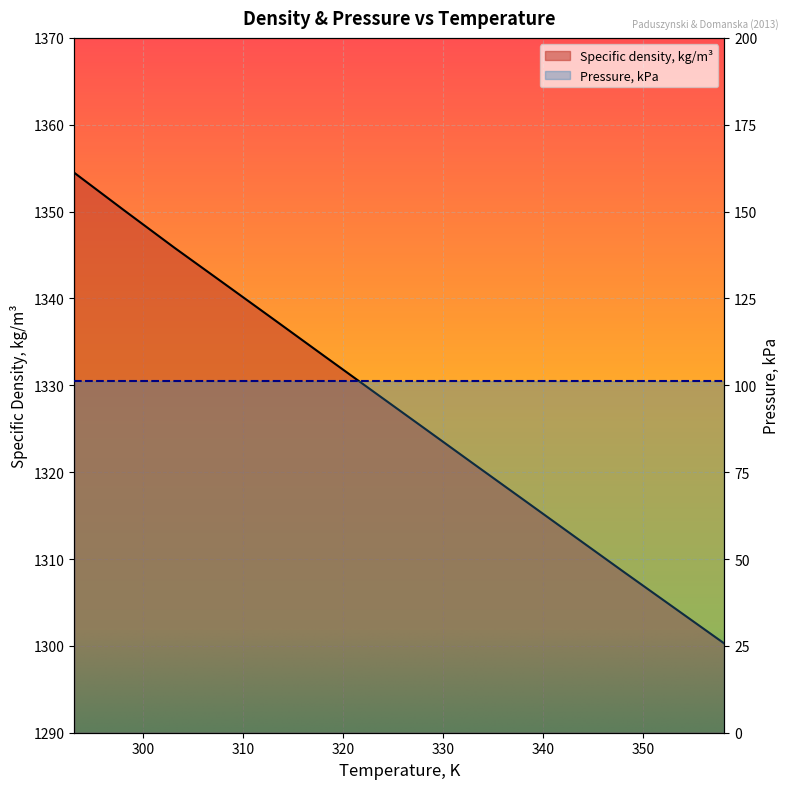

True or false: the data has more than 0 interior local peaks.

False